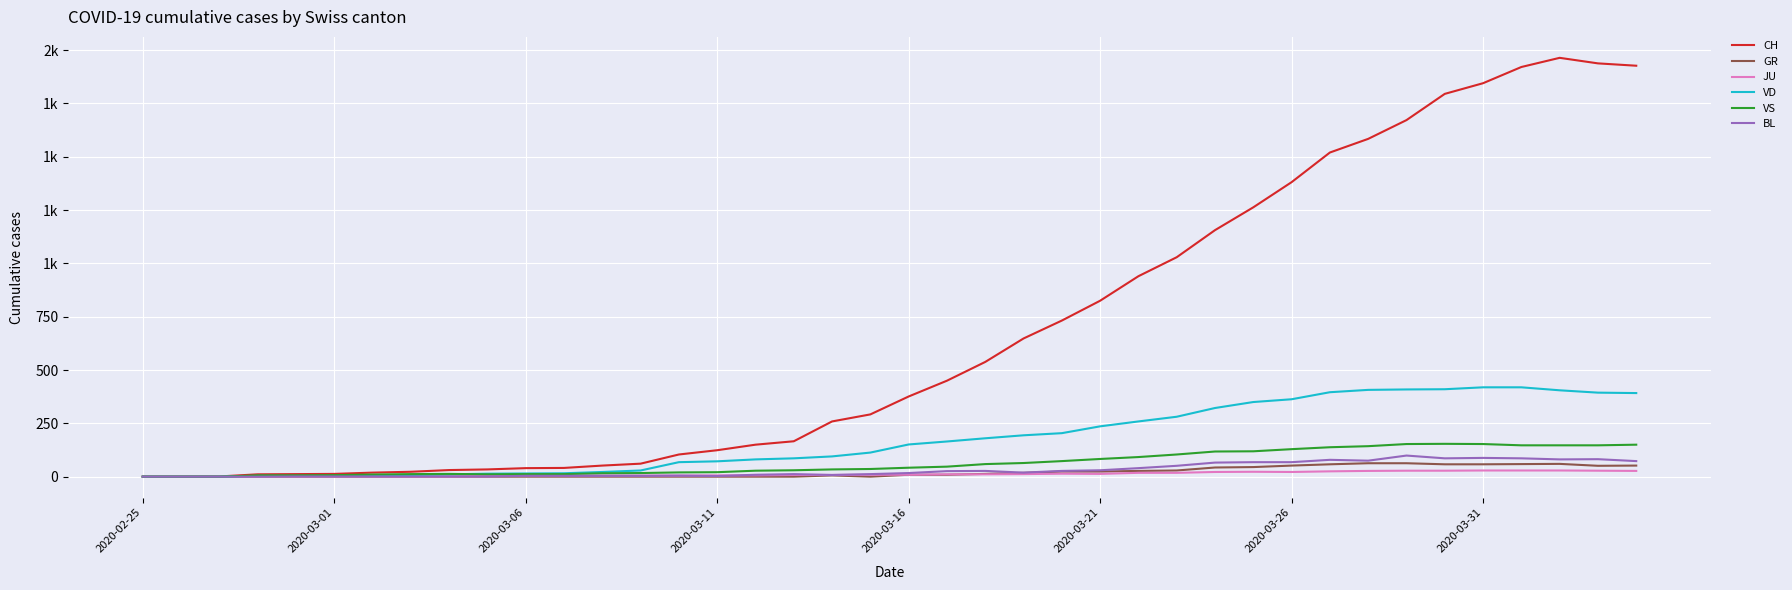

At which label does VD reach its minimum?

2020-02-25